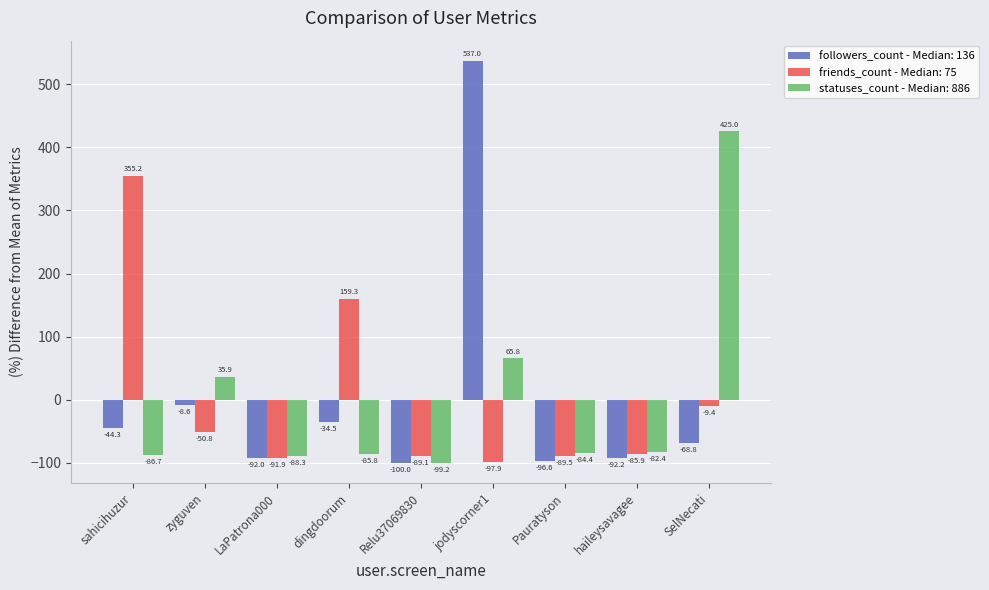

How many data points does each series have?

9